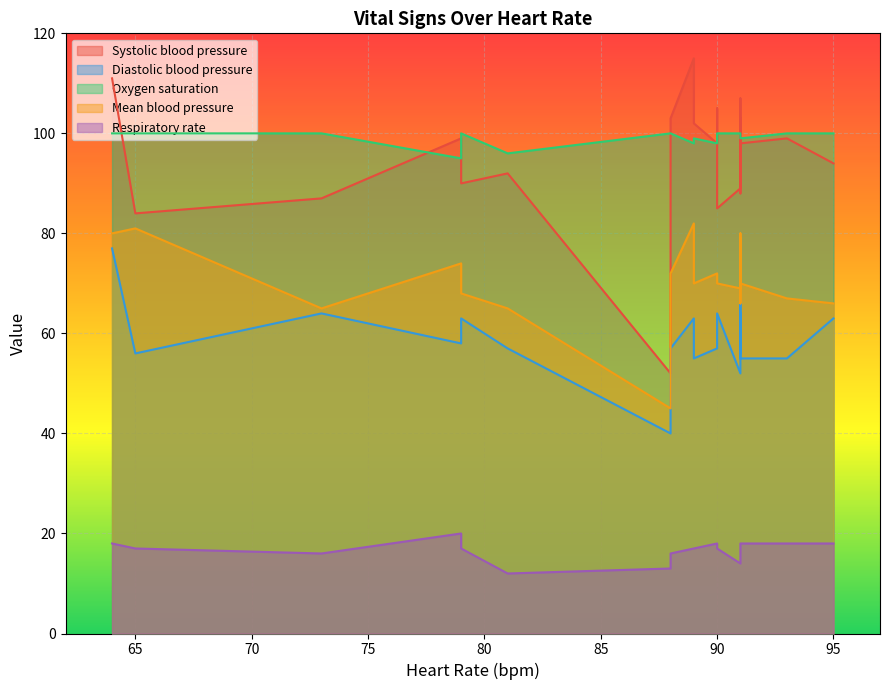

Is the value of Mean blood pressure at 0 greater than the value of Oxygen saturation at 1?

No